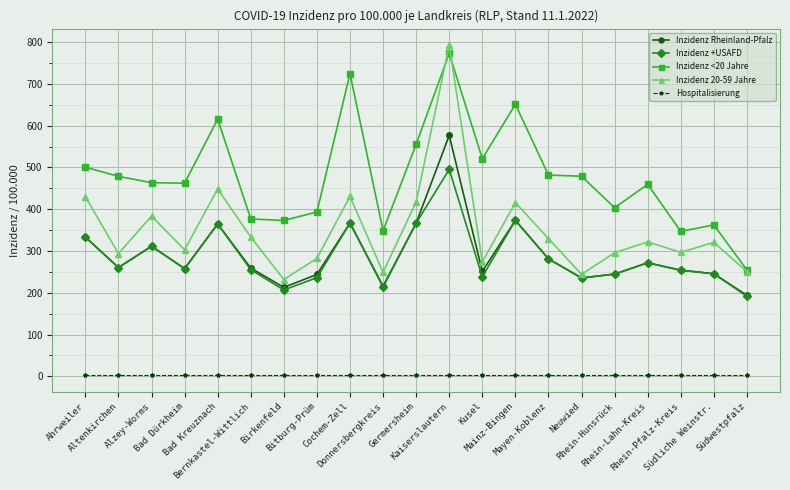

How many data points in Inzidenz Rheinland-Pfalz are above 259?

11